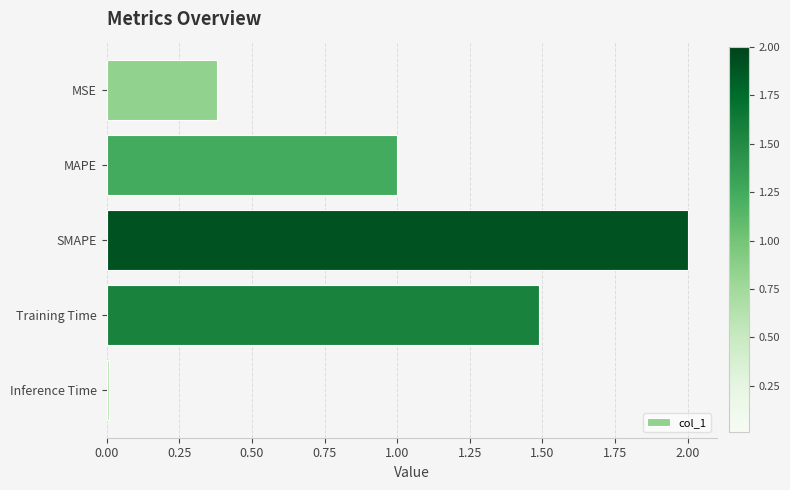

What is the difference between the maximum and minimum values?

2.0